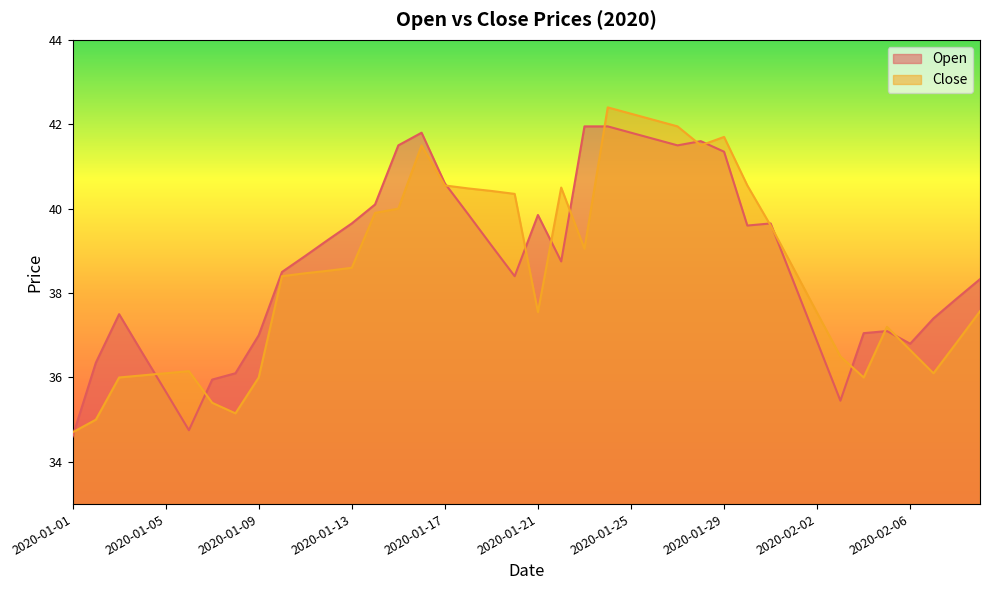

Does the chart have visible grid lines?

No